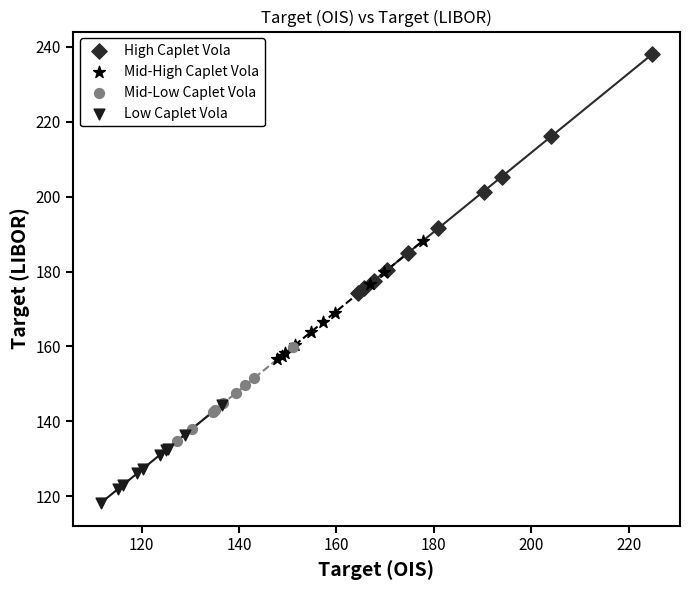

Which series reaches the minimum Y coordinate?

Low Caplet Vola